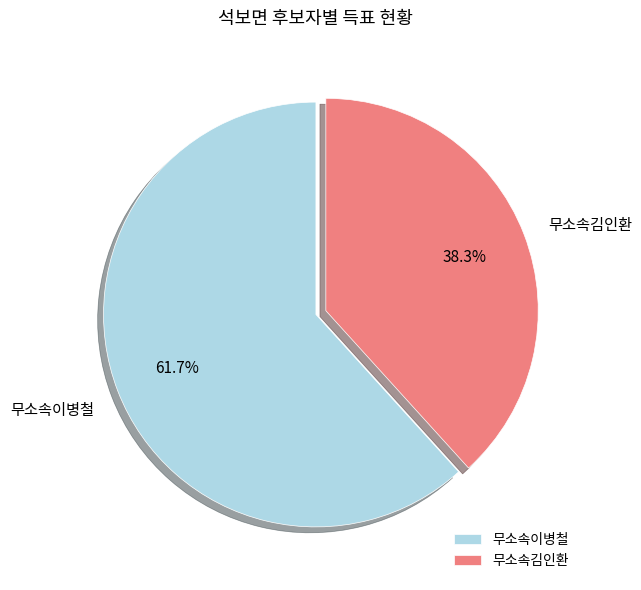

Combined, do 무소속김인환 and 무소속이병철 account for over 50%?

Yes